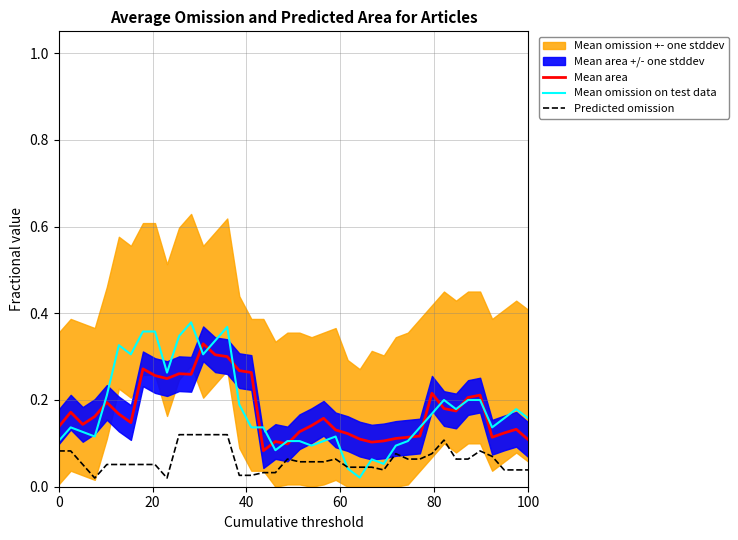

True or false: Predicted omission has a value of 0.1 at 100.

False